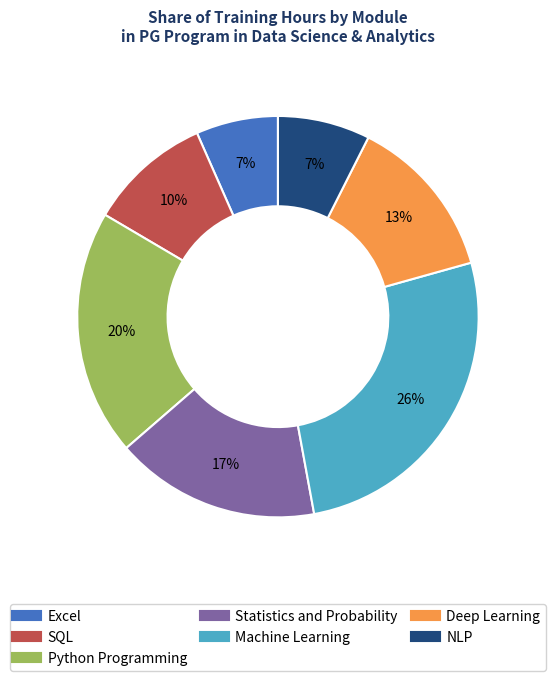

How many segments does this pie chart have?

7